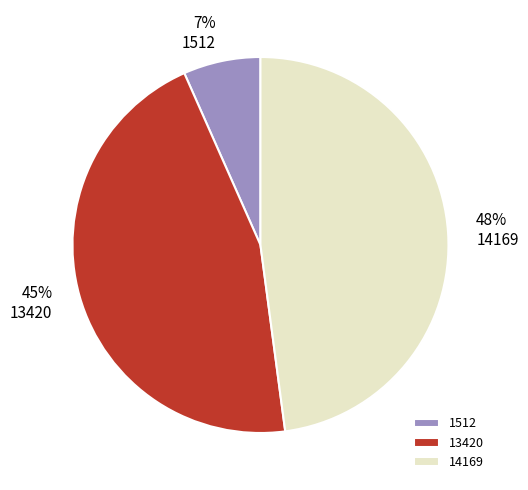

What percentage is the 14169 slice, to the nearest percent?

48%